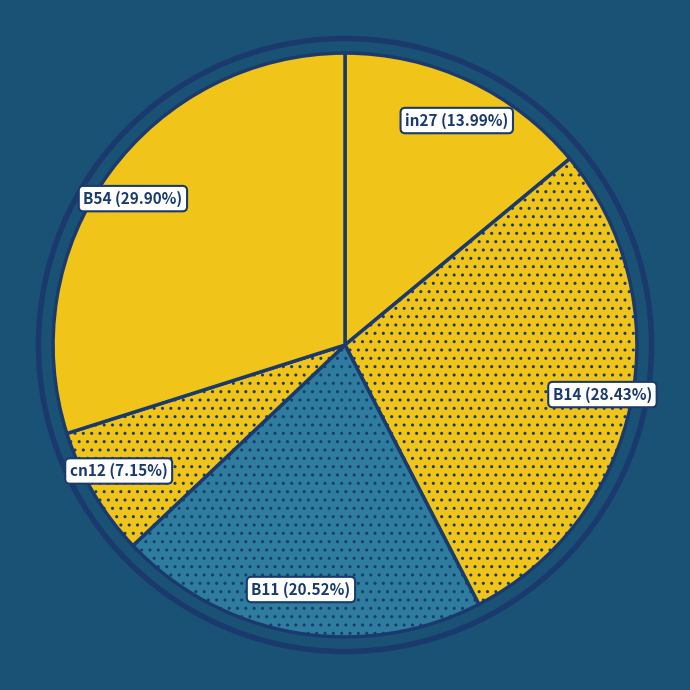

Does any single category account for the majority?

No